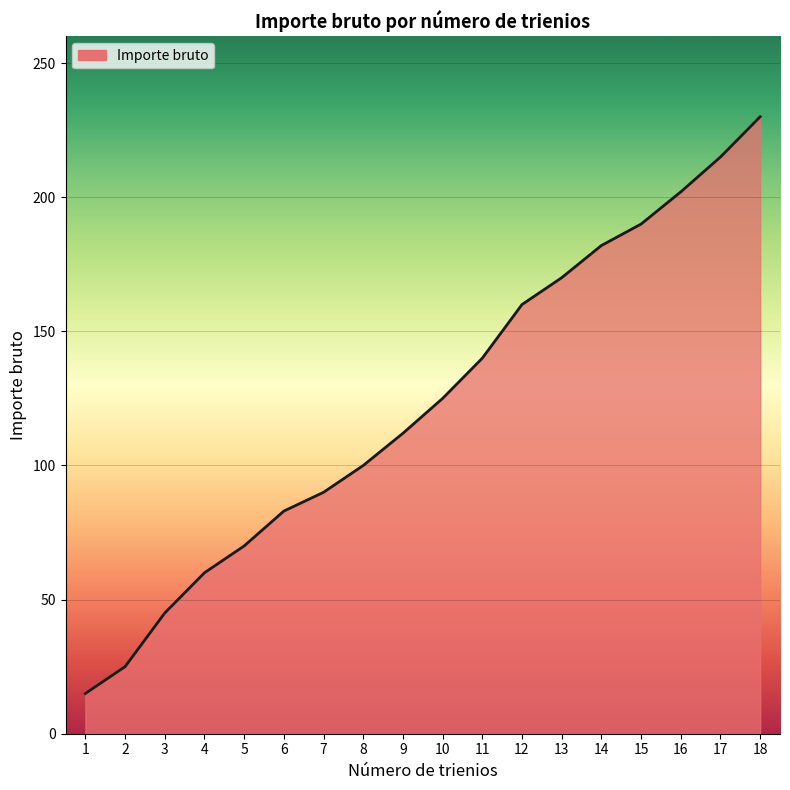

Reading left to right, extract all data points from this chart.

1=15	2=25	3=45	4=60	5=70	6=83	7=90	8=100	9=112	10=125	11=140	12=160	13=170	14=182	15=190	16=202	17=215	18=230